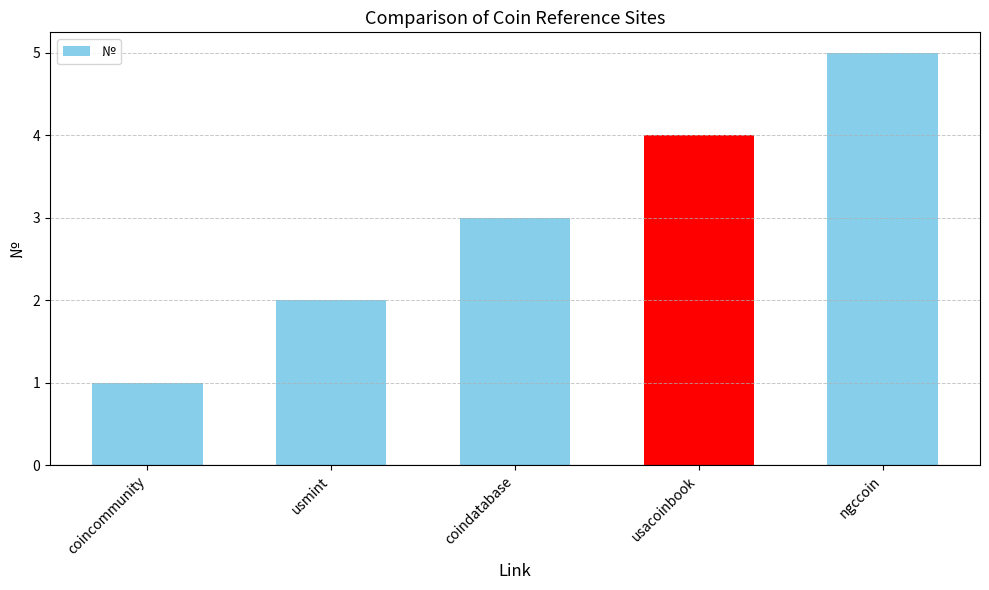

What is the ratio of the value at ngccoin to the value at coindatabase?

1.7